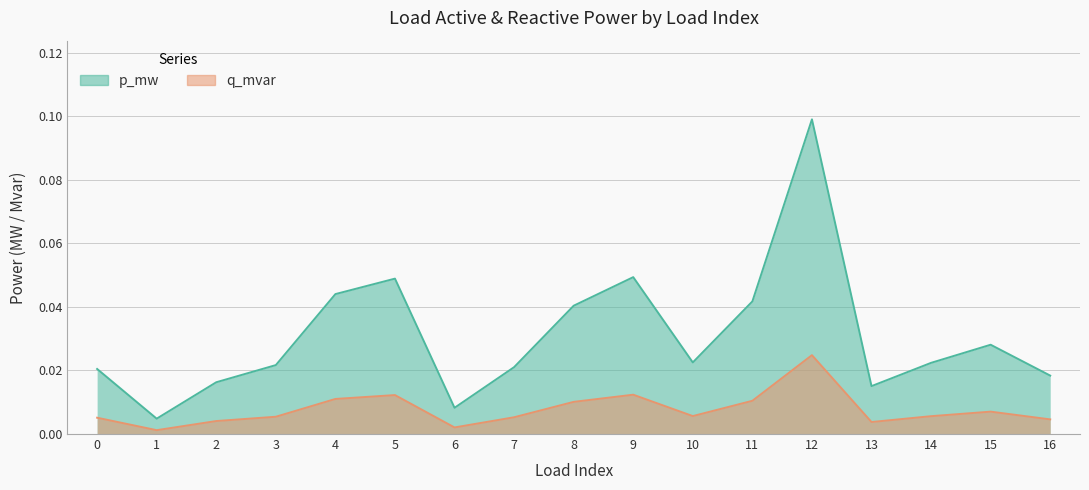

How many lines are shown in the chart?

2